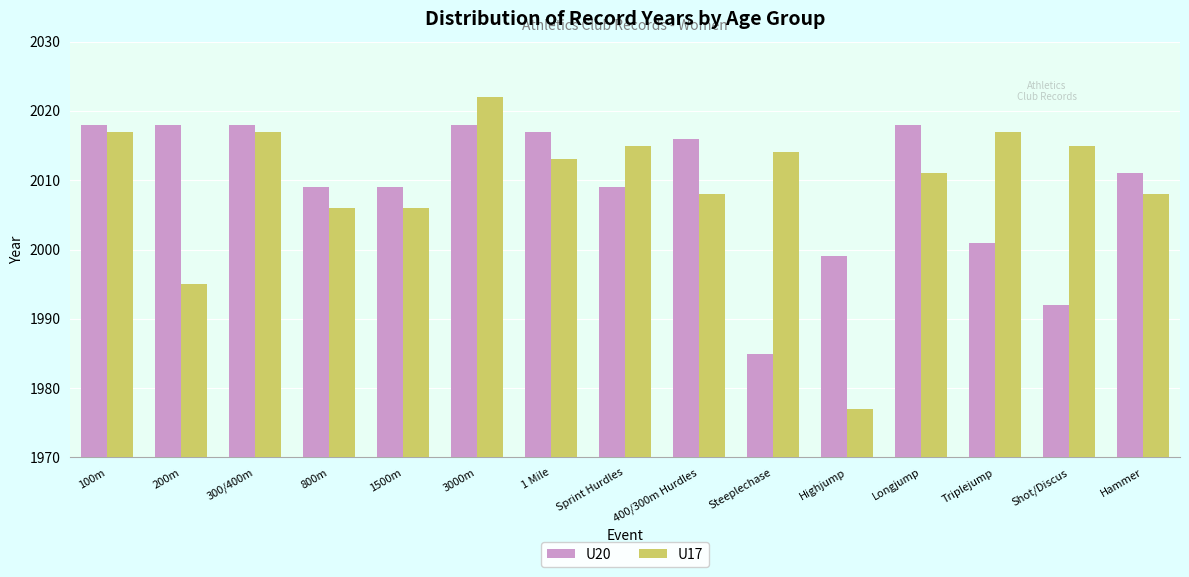

Is the value of U20 at 1 Mile greater than the value of U17 at Steeplechase?

Yes